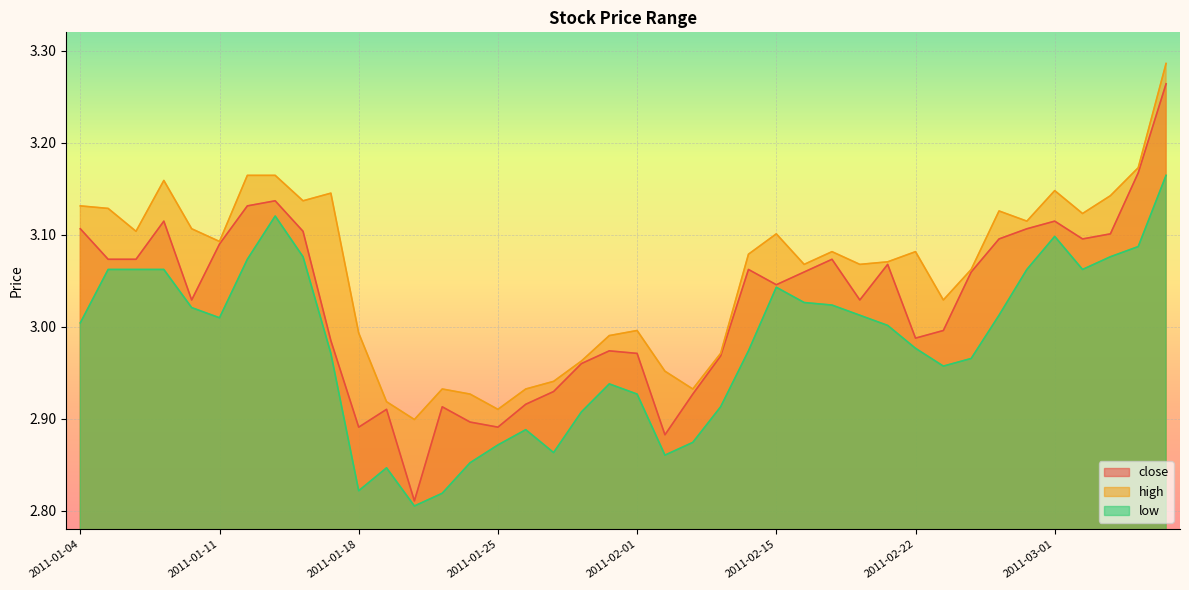

How many lines are shown in the chart?

3